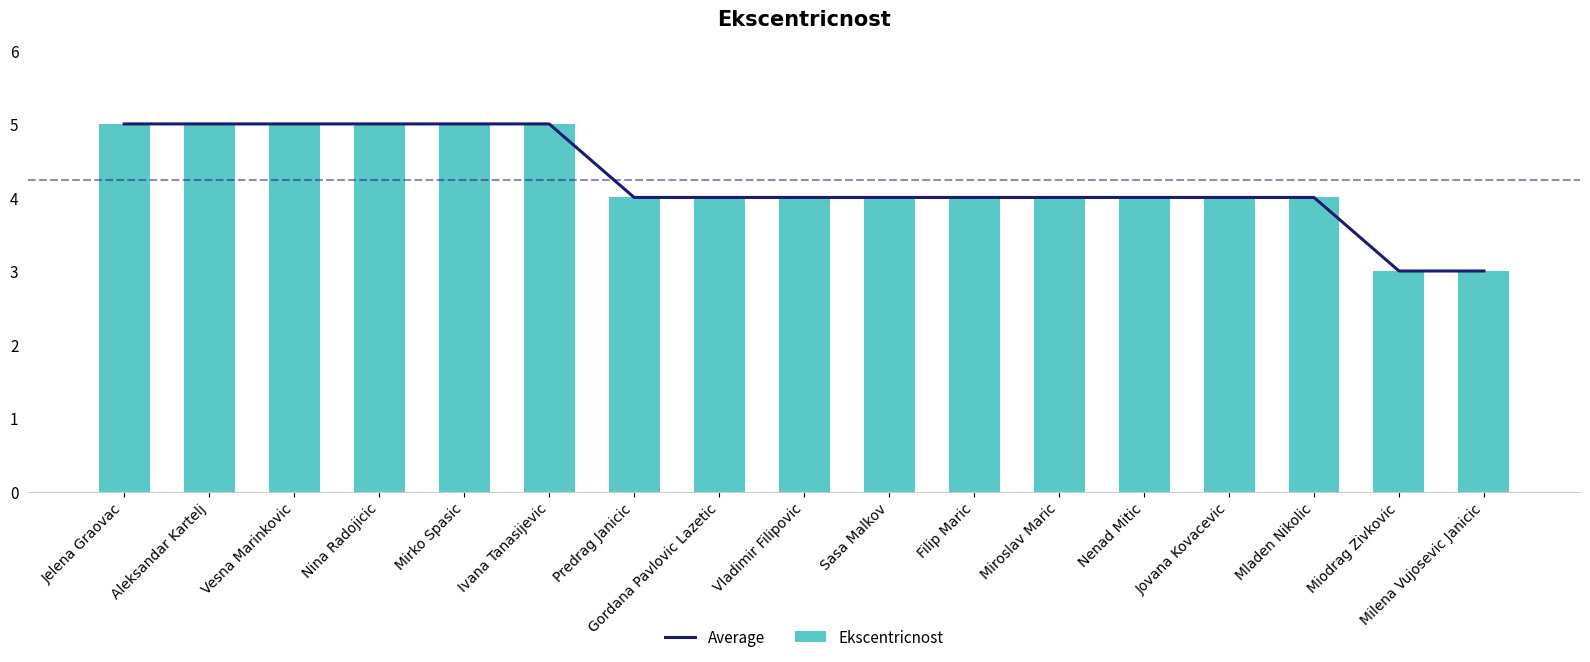

Reading left to right, list all the values displayed in this chart.

Average: Jelena Graovac=5	Aleksandar Kartelj=5	Vesna Marinkovic=5	Nina Radojicic=5	Mirko Spasic=5	Ivana Tanasijevic=5	Predrag Janicic=4	Gordana Pavlovic Lazetic=4	Vladimir Filipovic=4	Sasa Malkov=4	Filip Maric=4	Miroslav Maric=4	Nenad Mitic=4	Jovana Kovacevic=4	Mladen Nikolic=4	Miodrag Zivkovic=3	Milena Vujosevic Janicic=3
Ekscentricnost: Jelena Graovac=5	Aleksandar Kartelj=5	Vesna Marinkovic=5	Nina Radojicic=5	Mirko Spasic=5	Ivana Tanasijevic=5	Predrag Janicic=4	Gordana Pavlovic Lazetic=4	Vladimir Filipovic=4	Sasa Malkov=4	Filip Maric=4	Miroslav Maric=4	Nenad Mitic=4	Jovana Kovacevic=4	Mladen Nikolic=4	Miodrag Zivkovic=3	Milena Vujosevic Janicic=3